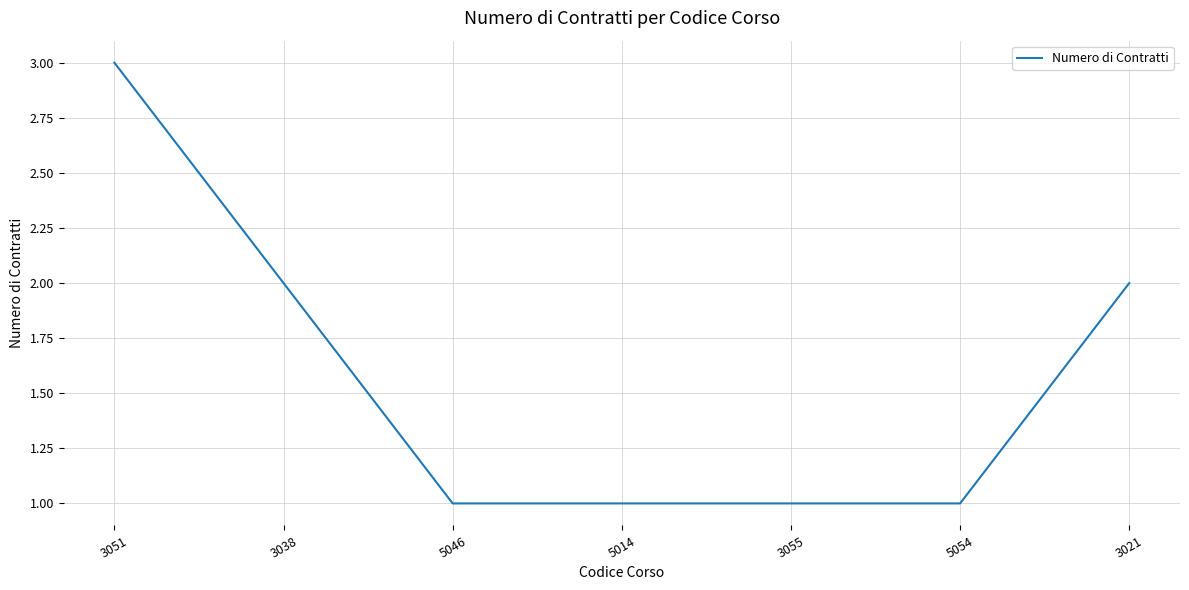

True or false: the data has more than 2 interior local peaks.

False